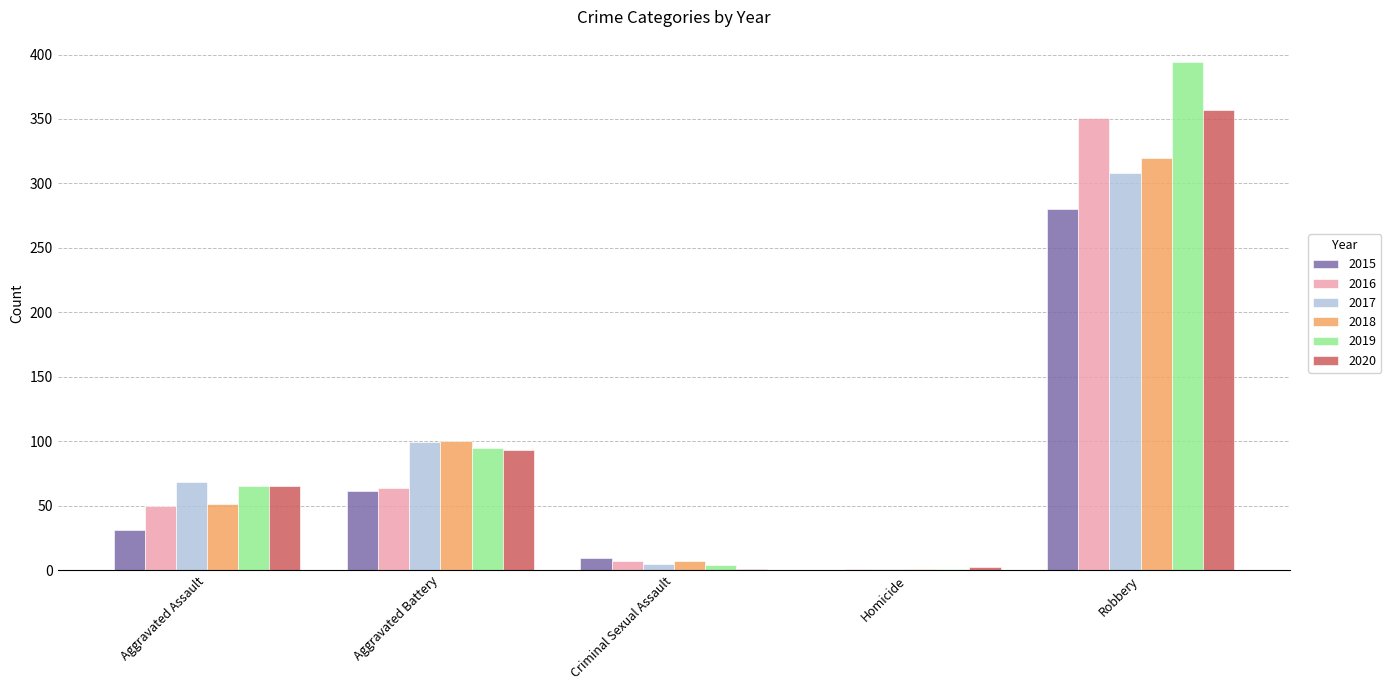

Which series has the largest total across all categories?

2019